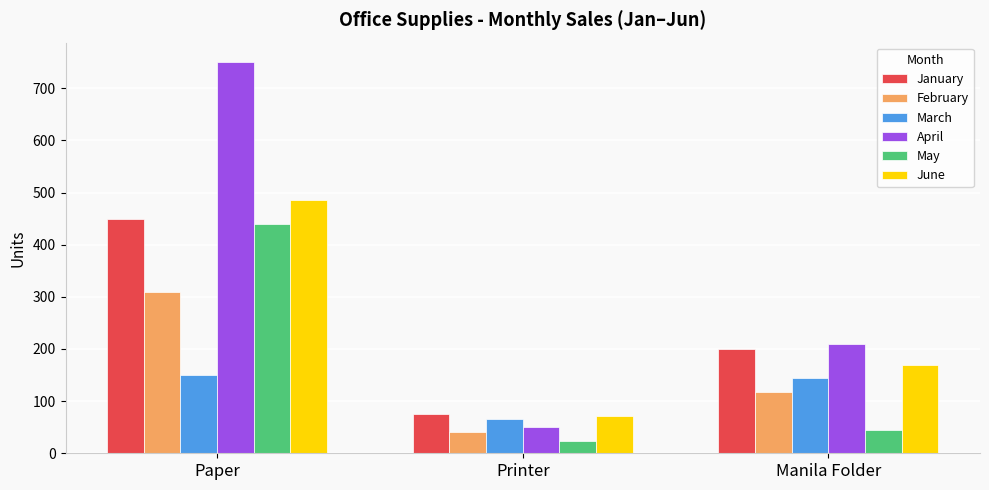

Which category has the lowest value in the January series?

Printer